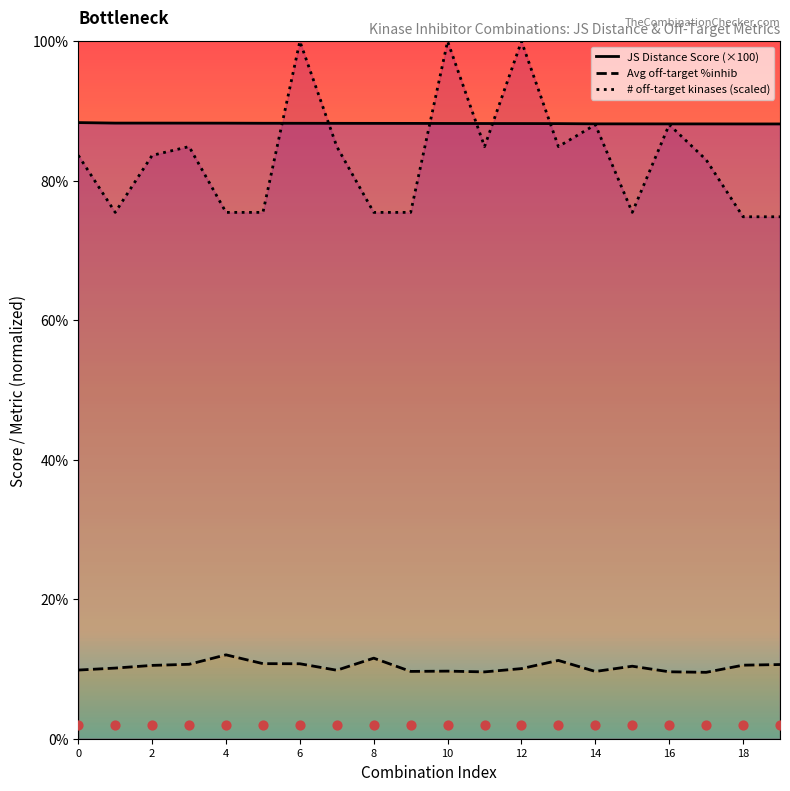

Which series has the largest total across all categories?

JS Distance Score (×100)